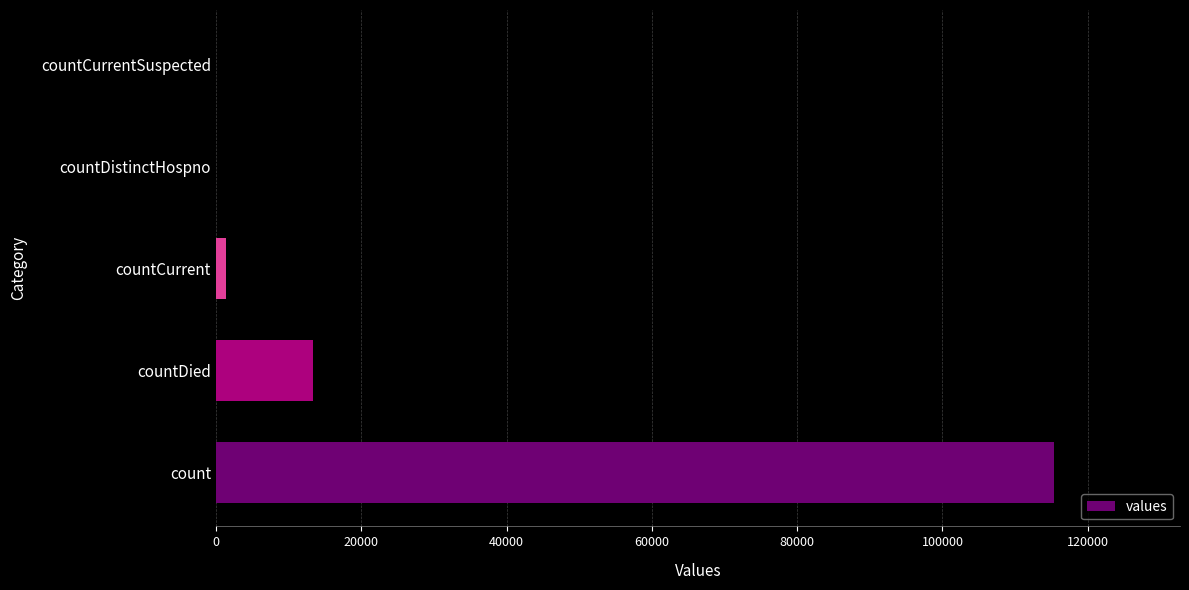

The chart shows a value of 2714 at countDied. True or false?

False